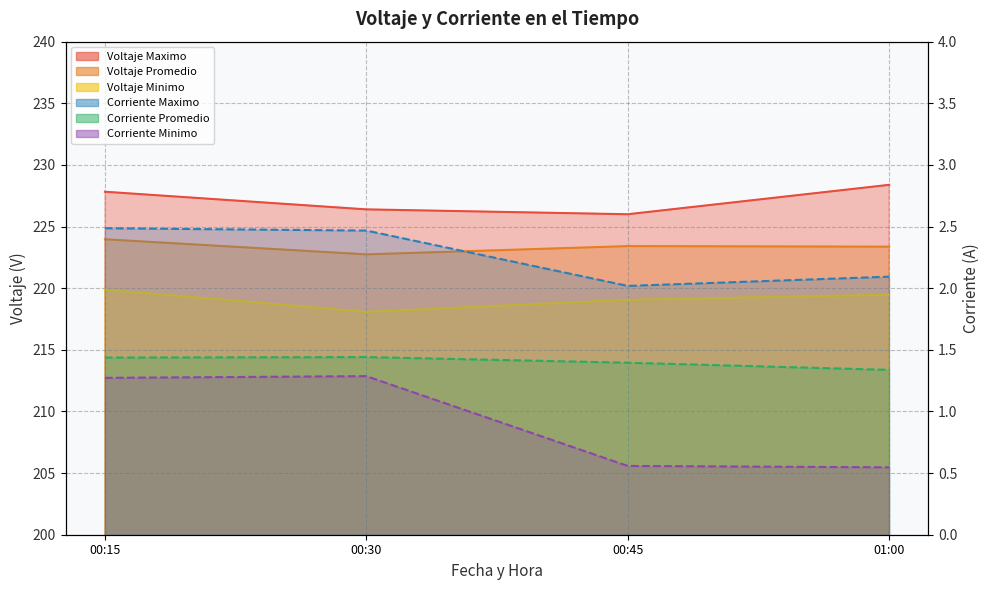

What is the difference between the maximum and minimum values in the Voltaje Maximo series?

2.4